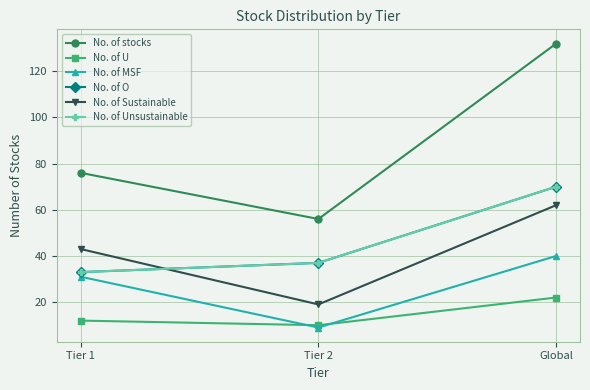

Reading right to left, what are all the values shown in this chart?

No. of stocks: 132	56	76
No. of U: 22	10	12
No. of MSF: 40	9	31
No. of O: 70	37	33
No. of Sustainable: 62	19	43
No. of Unsustainable: 70	37	33